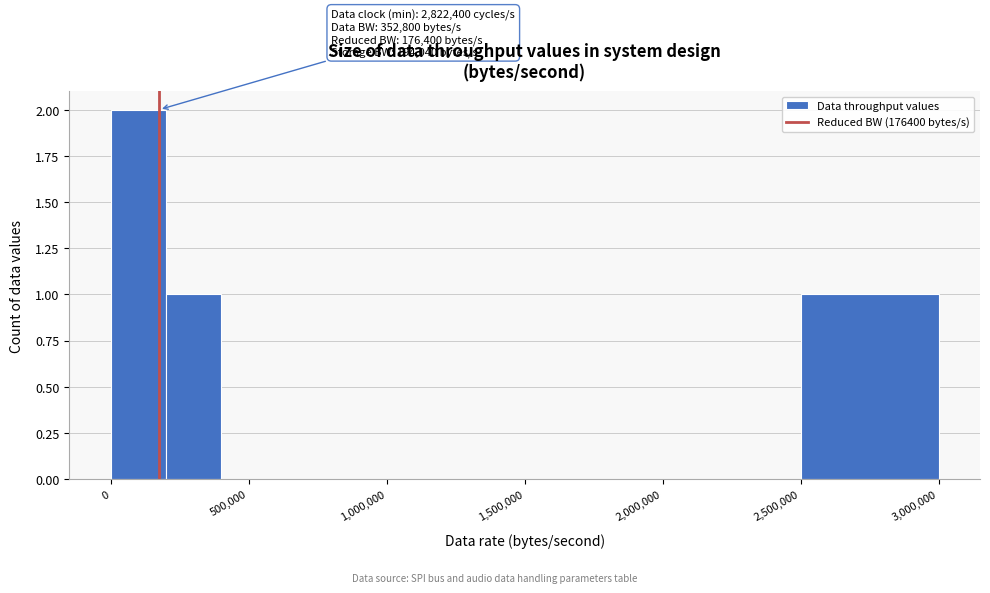

Which range on the x-axis has the tallest bar?

0 to 200000